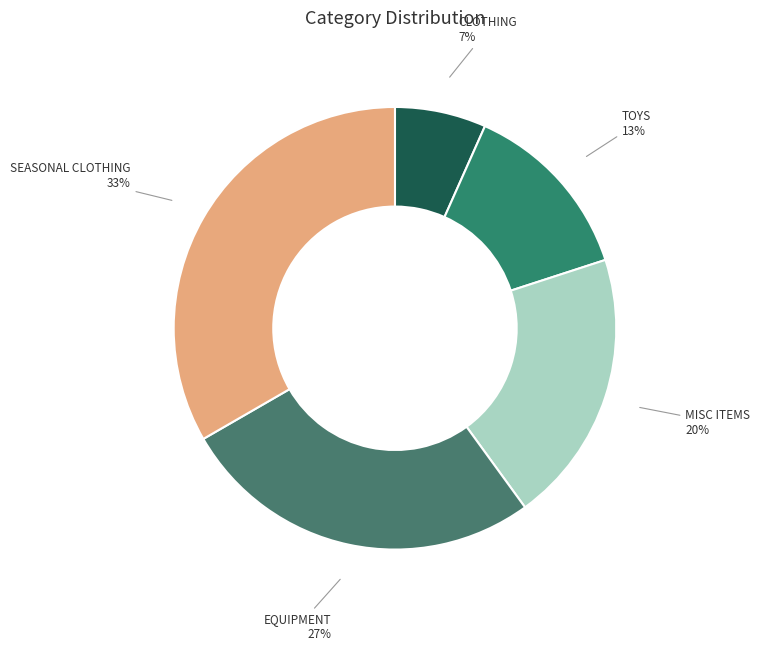

Is the sum of SEASONAL CLOTHING and MISC ITEMS greater than half?

Yes